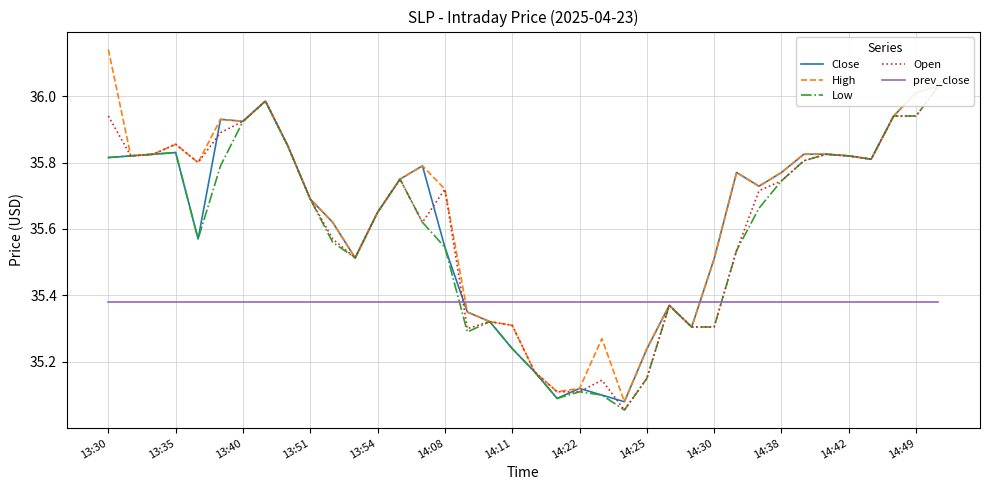

What is the approximate value of prev_close at 25?

35.4